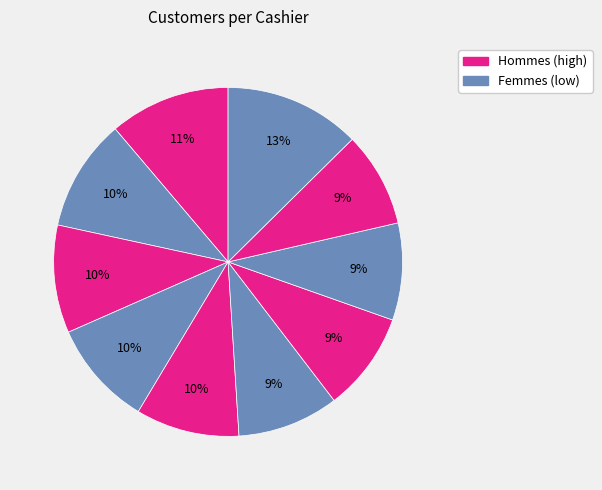

Rank the categories by value from highest to lowest.

Cashier 9, Cashier 0, Cashier 1, Cashier 2, Cashier 3, Cashier 4, Cashier 5, Cashier 6, Cashier 7, Cashier 8